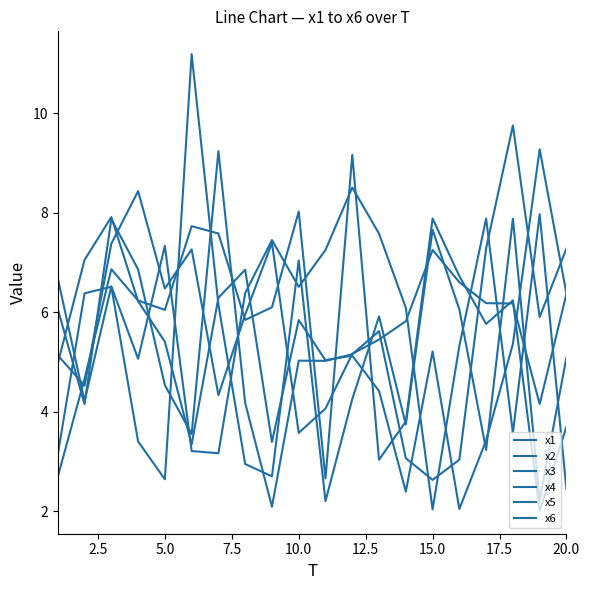

Which series has the largest total across all categories?

x6